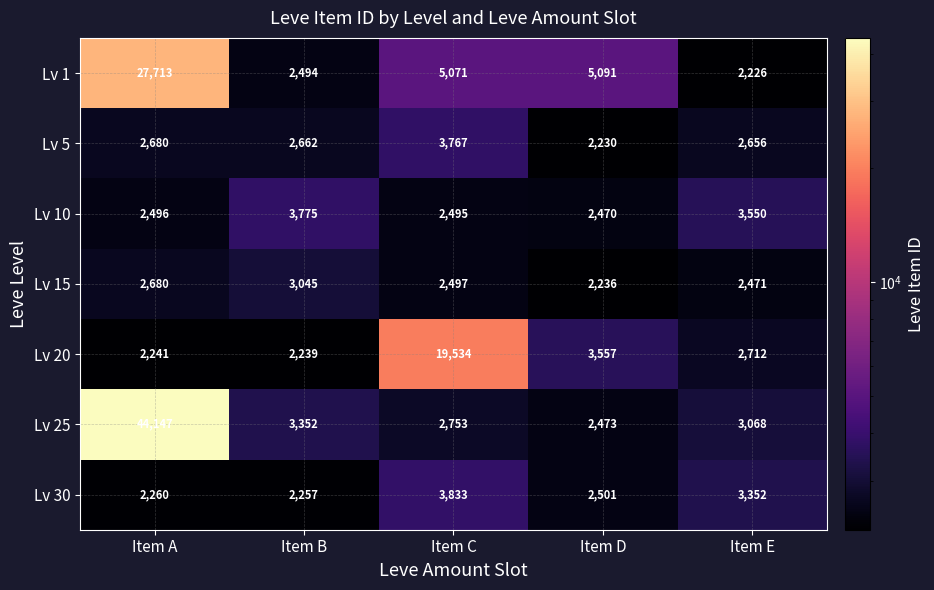

What is the sum of the Lv 30 values at Item C and Item D?

6334